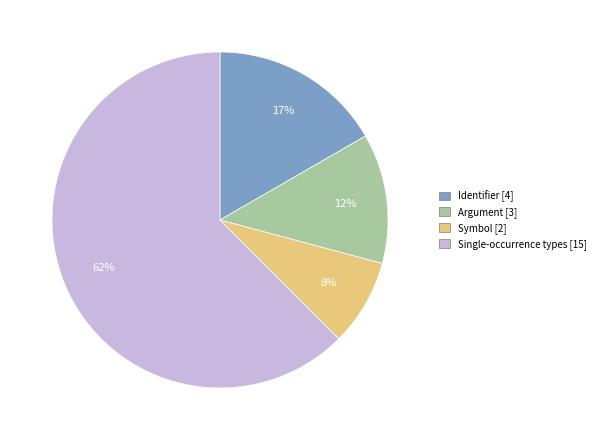

Does Single-occurrence types [15] account for over 50% of the chart?

Yes